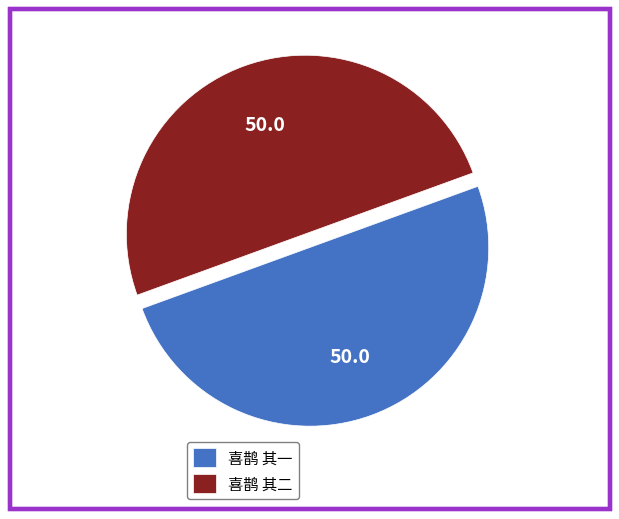

How many segments does this pie chart have?

2